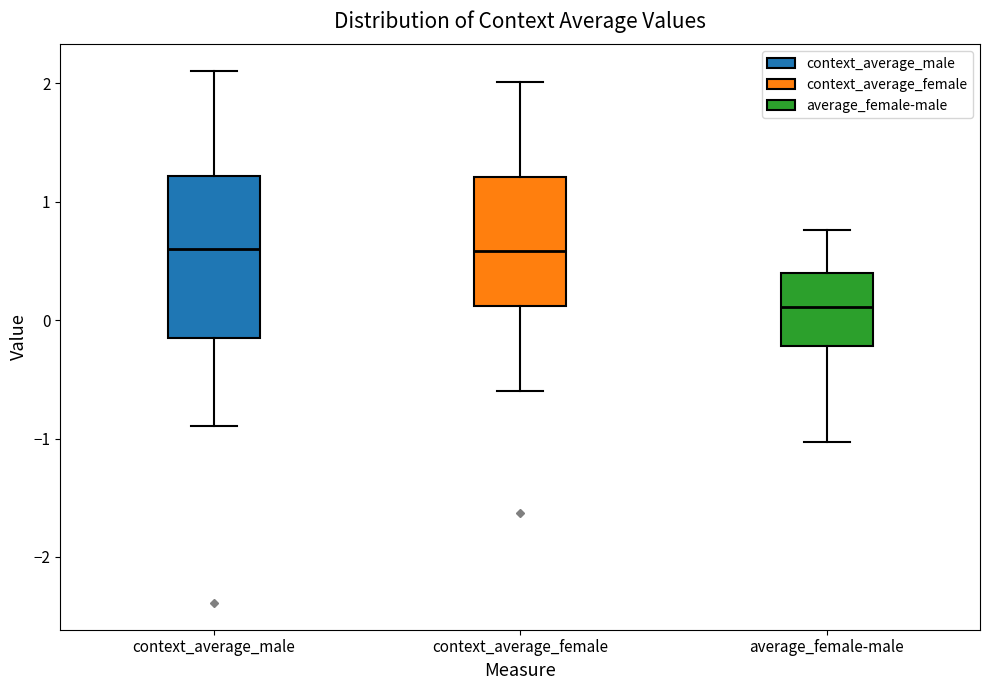

Reading left to right, transcribe this box plot: for each box, give where its median line is, the range the box spans, and where its two whiskers end, as read against the y-axis. The values are not printed on the chart, so give them approximately, as read against the axis.

context_average_male: median 0.6, box -0.2 to 1.2, whiskers -0.9 to 2.1
context_average_female: median 0.6, box 0.1 to 1.2, whiskers -0.6 to 2.0
average_female-male: median 0.1, box -0.2 to 0.4, whiskers -1.0 to 0.8